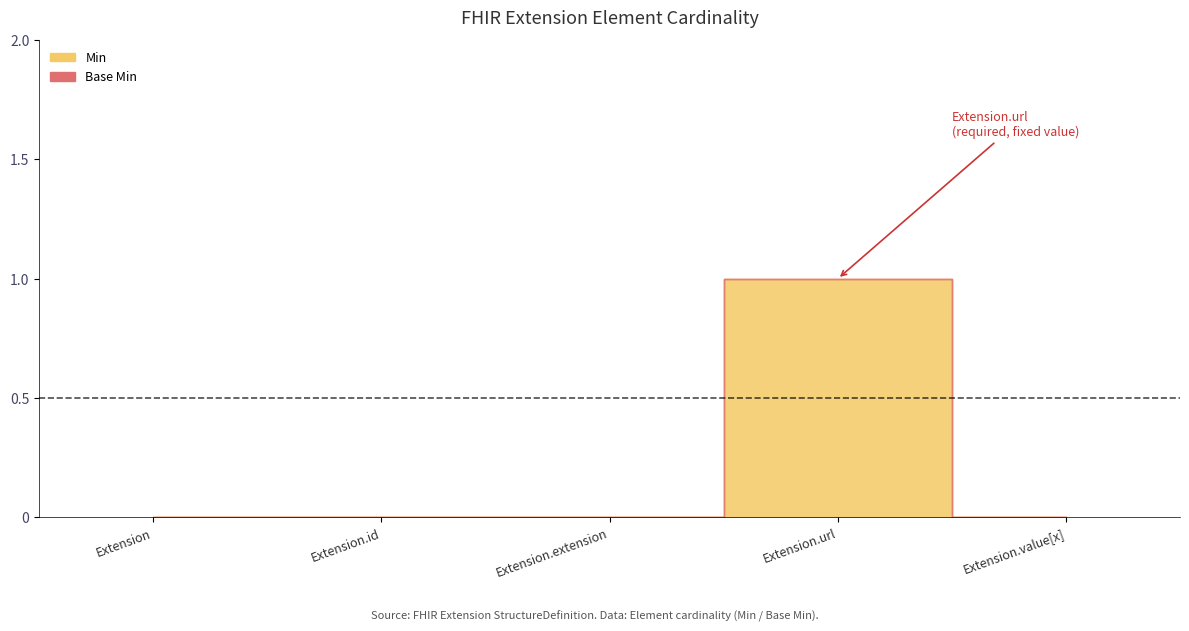

At which category is the sum across all series the highest?

Extension.url